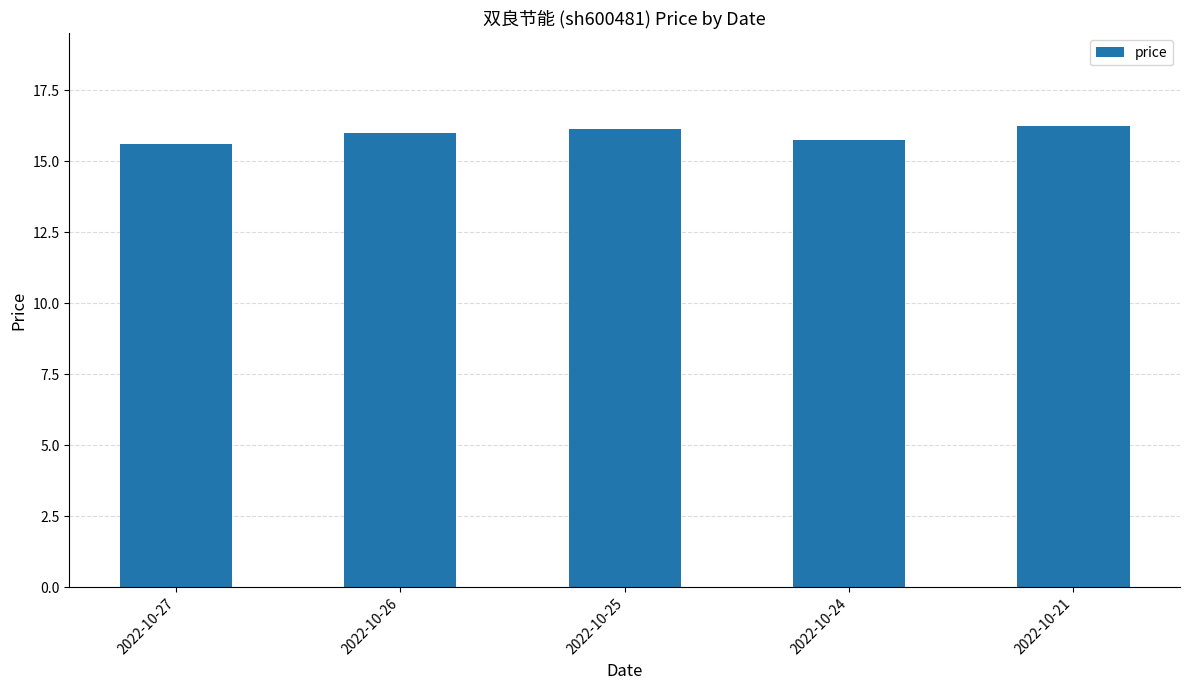

What is the value of the 2nd bar from the left?

16.0